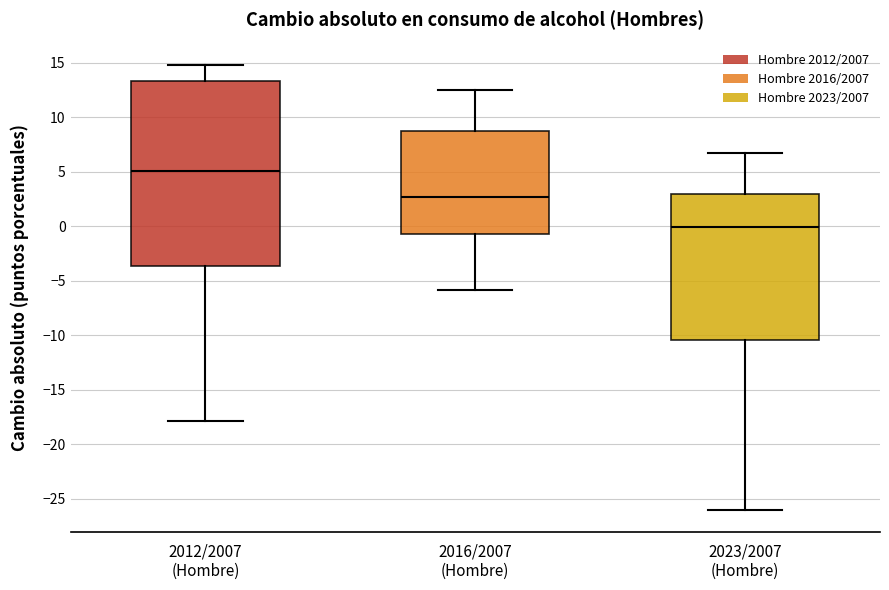

Which box has the lowest median line?

2023/2007 (Hombre)